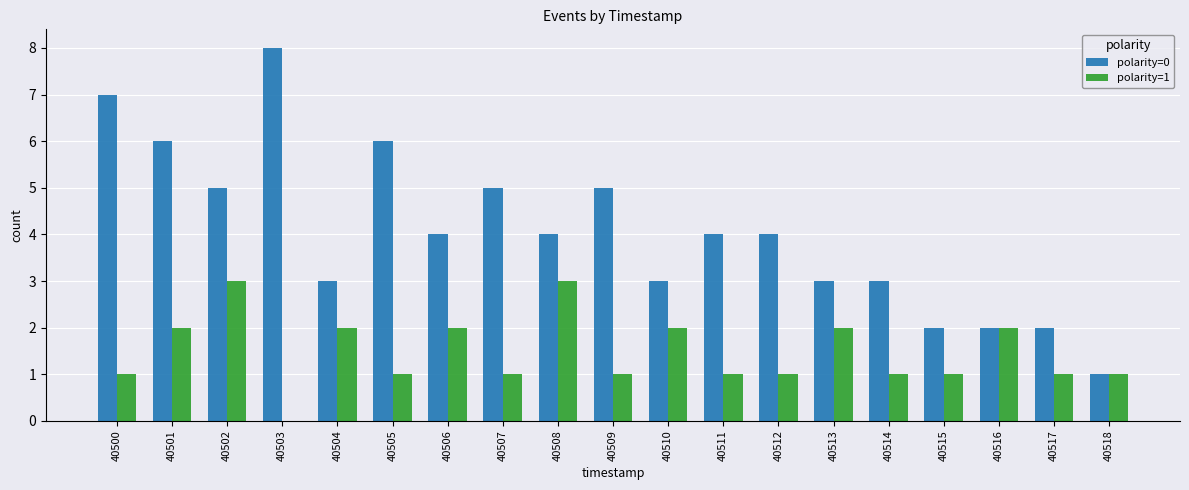

What is the difference between the polarity=0 values at 40513 and 40512?

1